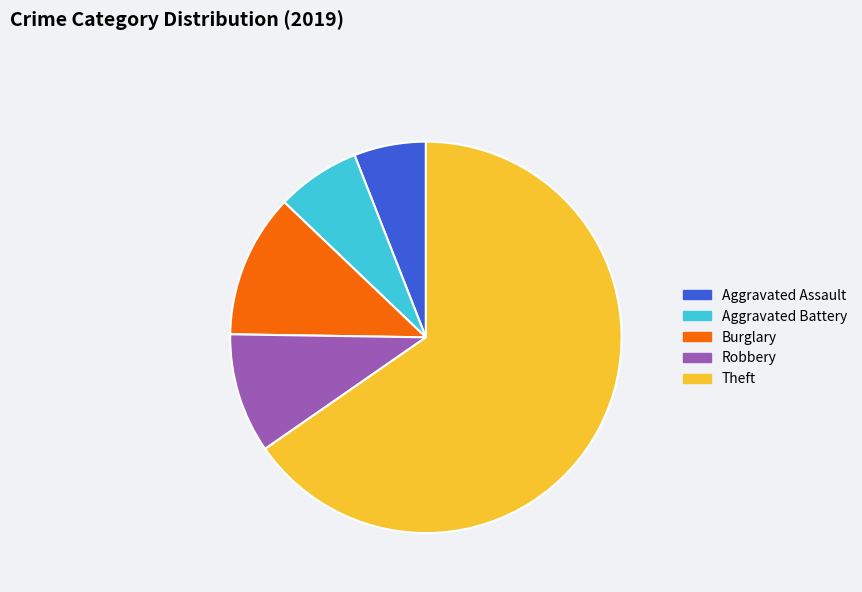

Does Burglary account for over 50% of the chart?

No